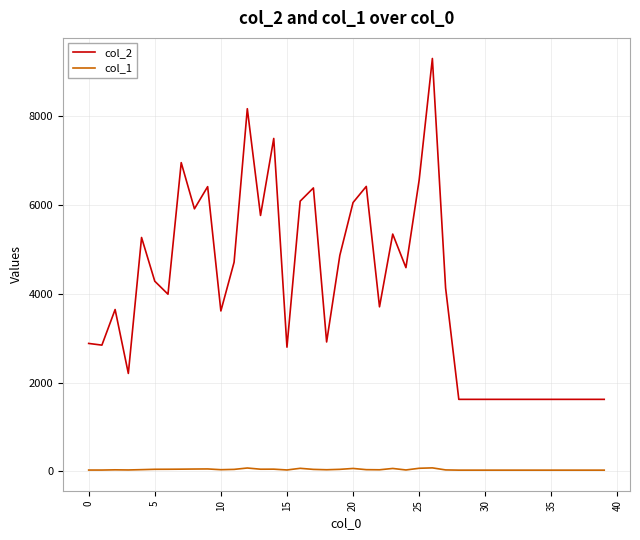

Which series has the largest total across all categories?

col_2